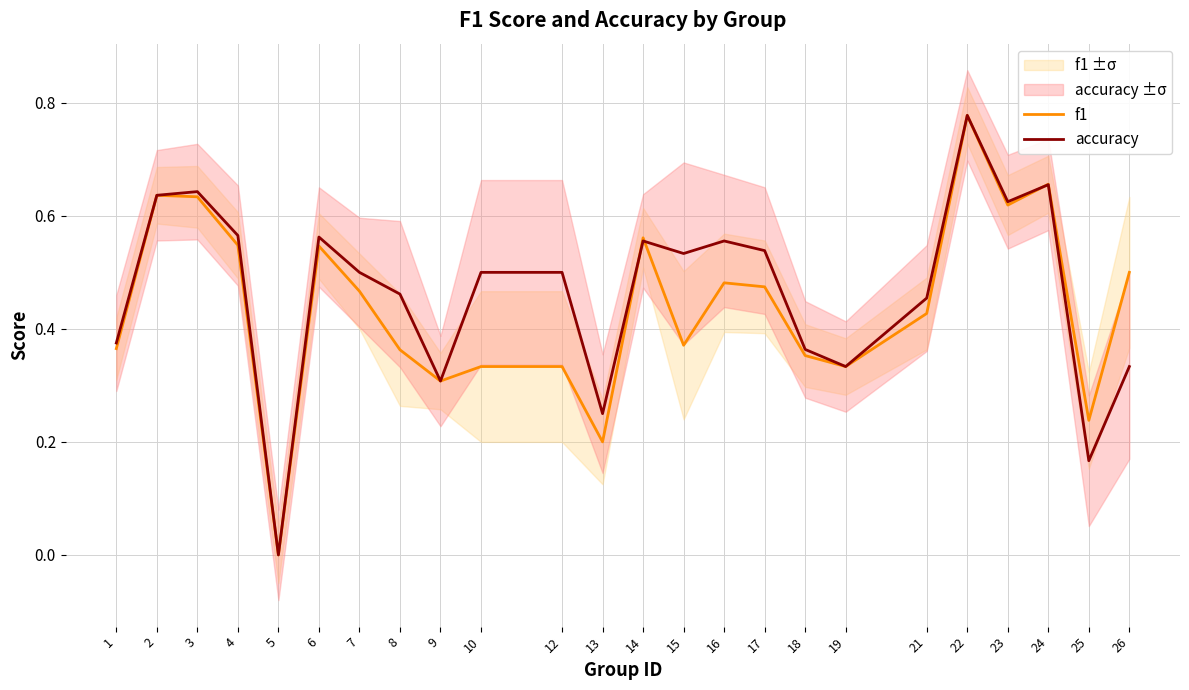

At how many categories does at least one series exceed 0?

23